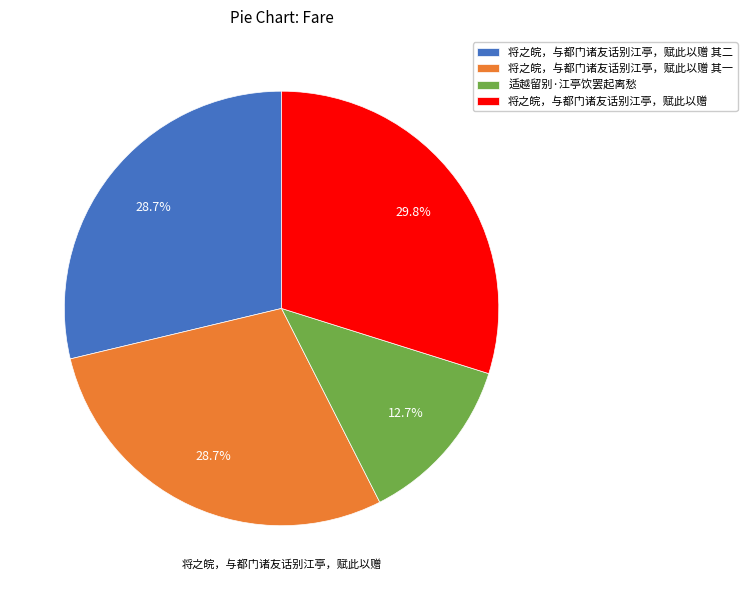

Which has a higher value, 将之皖，与都门诸友话别江亭，赋此以赠 其二 or 适越留别·江亭饮罢起离愁?

将之皖，与都门诸友话别江亭，赋此以赠 其二